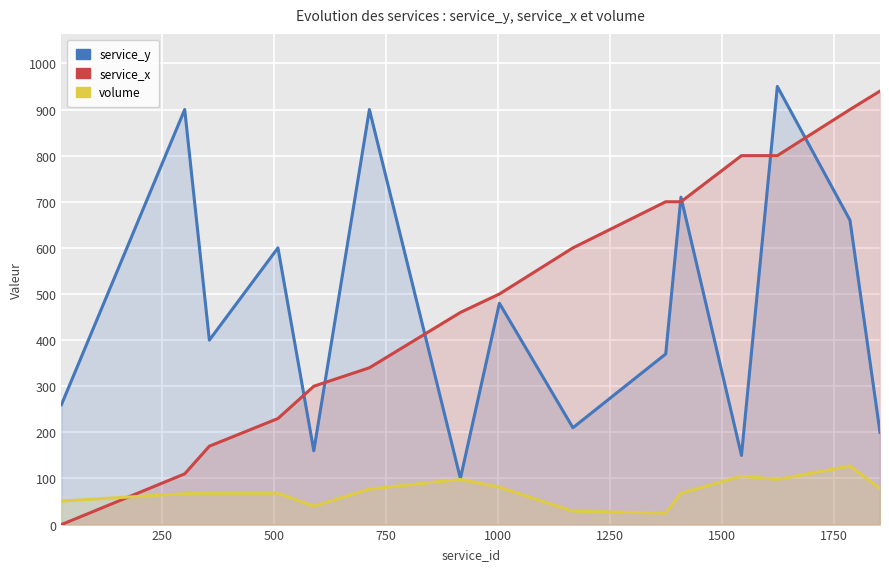

How many data points does each series have?

15